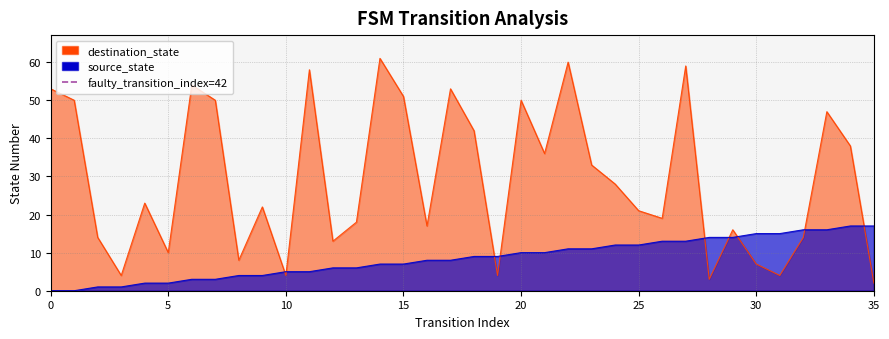

What is the maximum value for source_state?

17